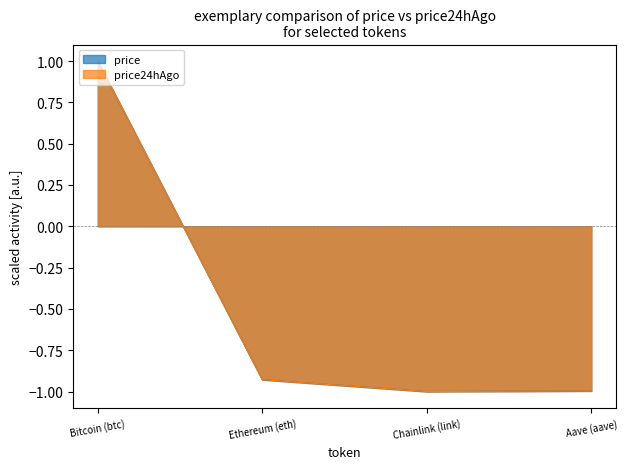

Is it true that price24hAgo equals -0.9 at Ethereum (eth)?

True